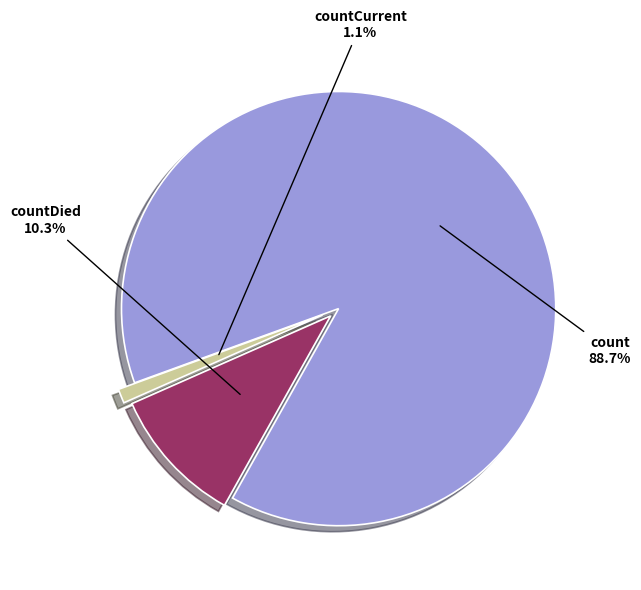

Is there a majority slice in this chart?

Yes